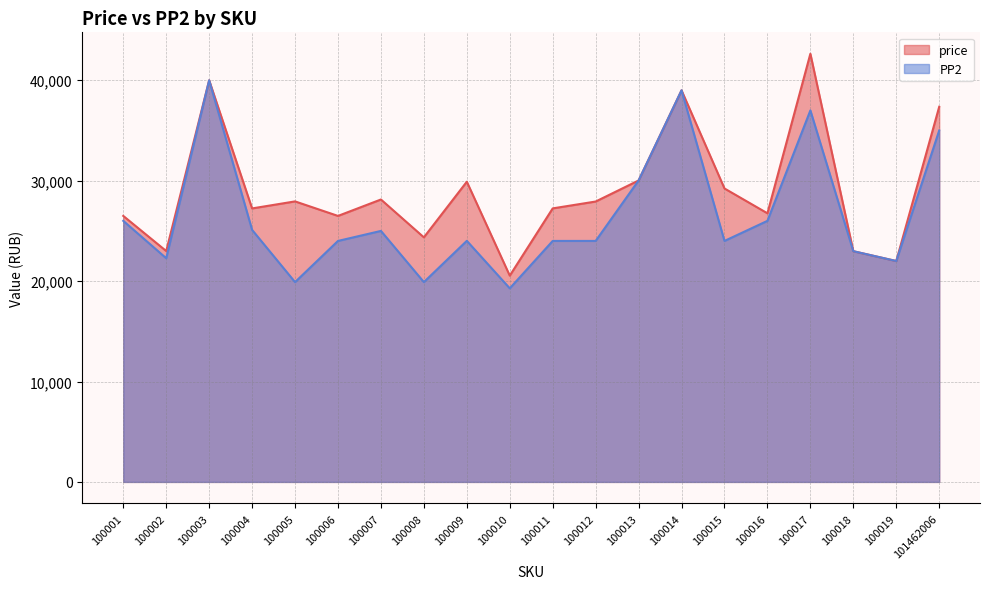

Does the chart display data point markers on the line(s)?

No